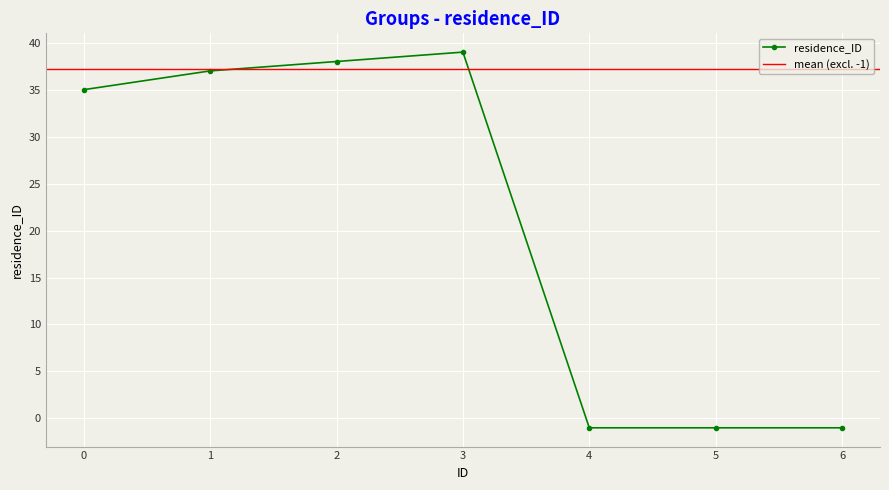

Rank the categories by value from highest to lowest.

3, 2, 1, 0, 4, 5, 6